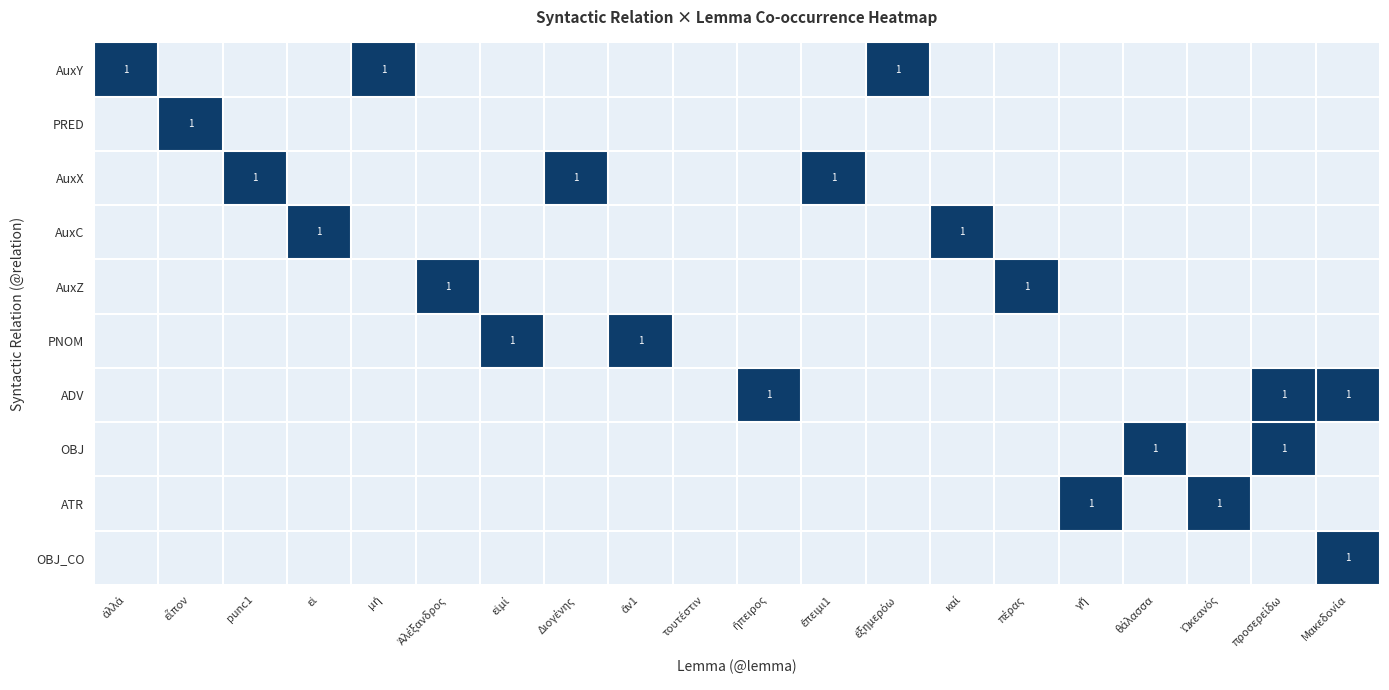

Is the value of ATR at Ἀλέξανδρος greater than the value of ADV at ἄν1?

No